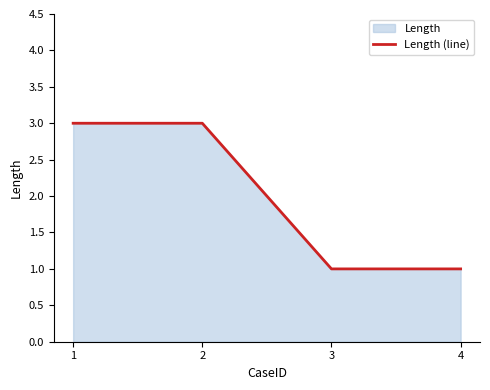

True or false: the data shows 3 at 2.

True